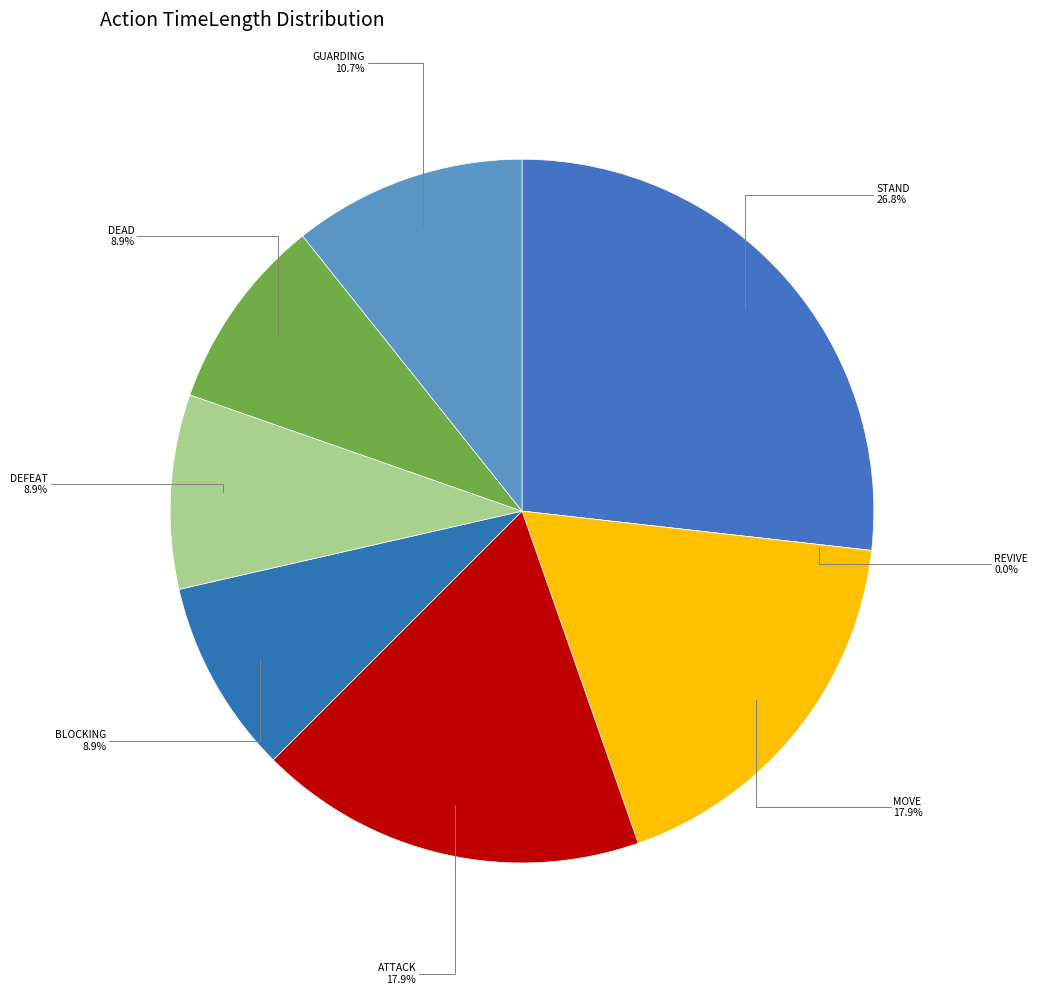

Count the number of slices in the pie.

8